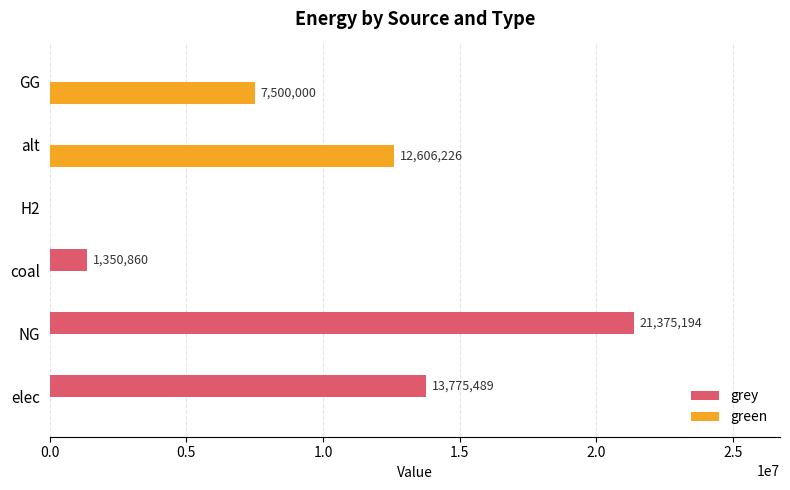

Which series has the largest total across all categories?

grey